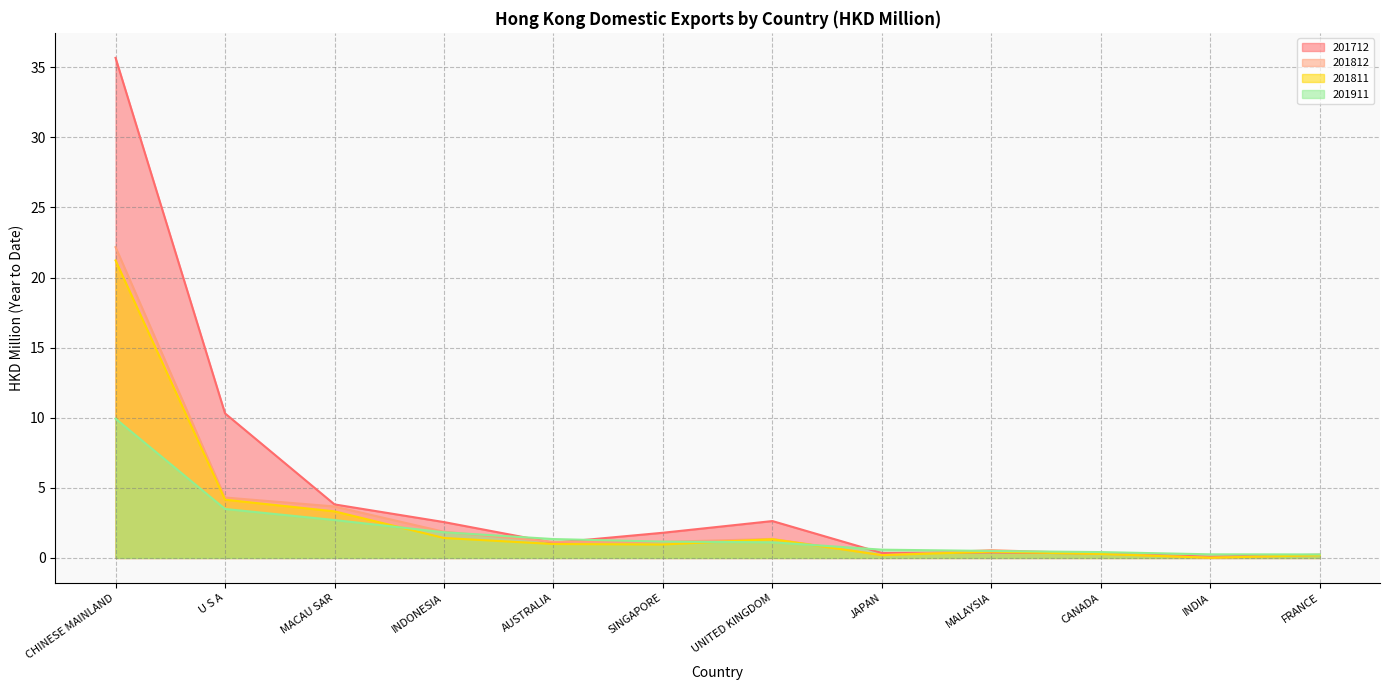

How many times do 201712 and 201812 cross each other?

5